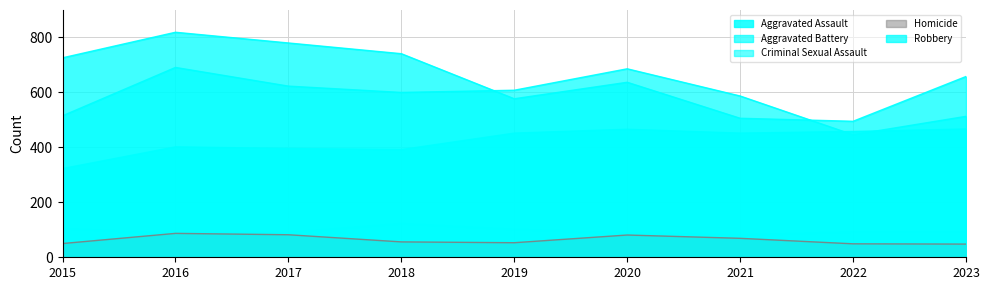

Is the value of Criminal Sexual Assault at 2017 greater than the value of Homicide at 2023?

Yes